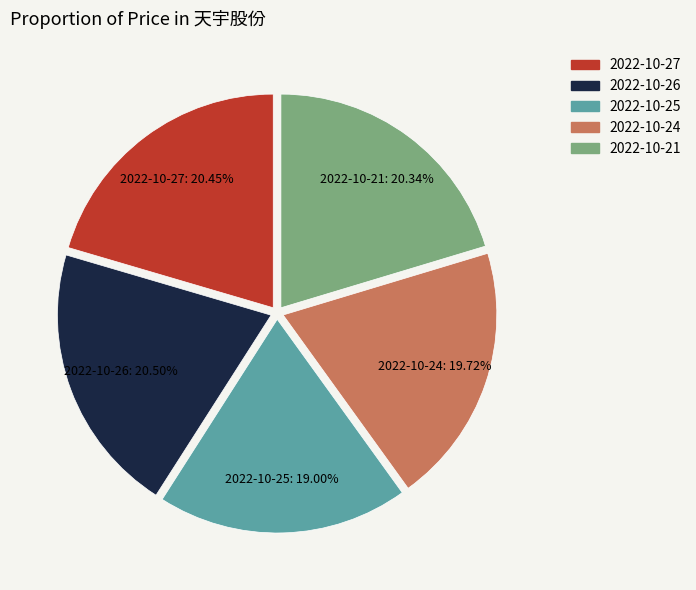

The 2022-10-27 slice represents 20% of the pie. True or false?

True